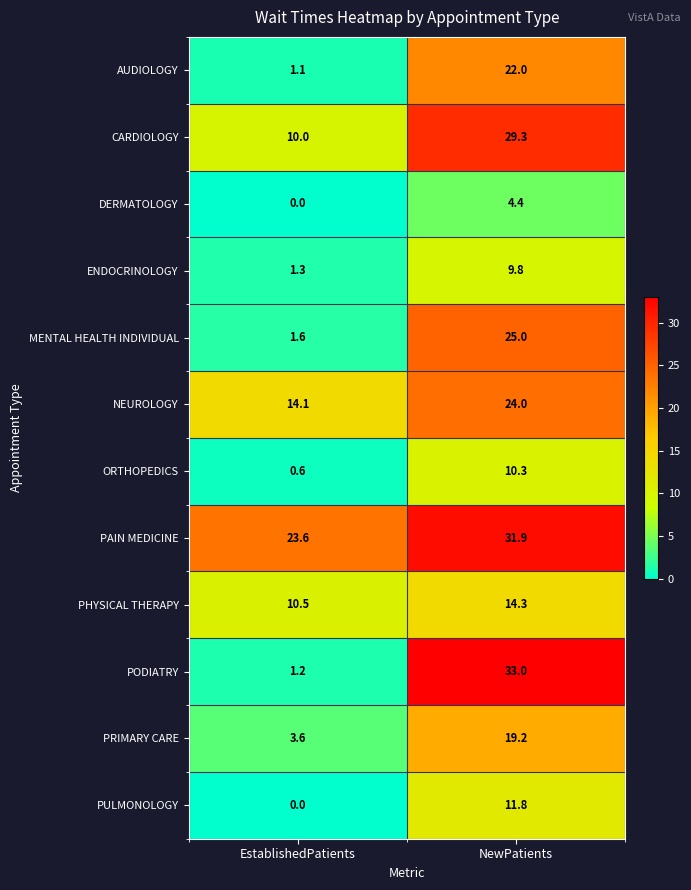

What is the sum of the NEUROLOGY values at NewPatients and EstablishedPatients?

38.1